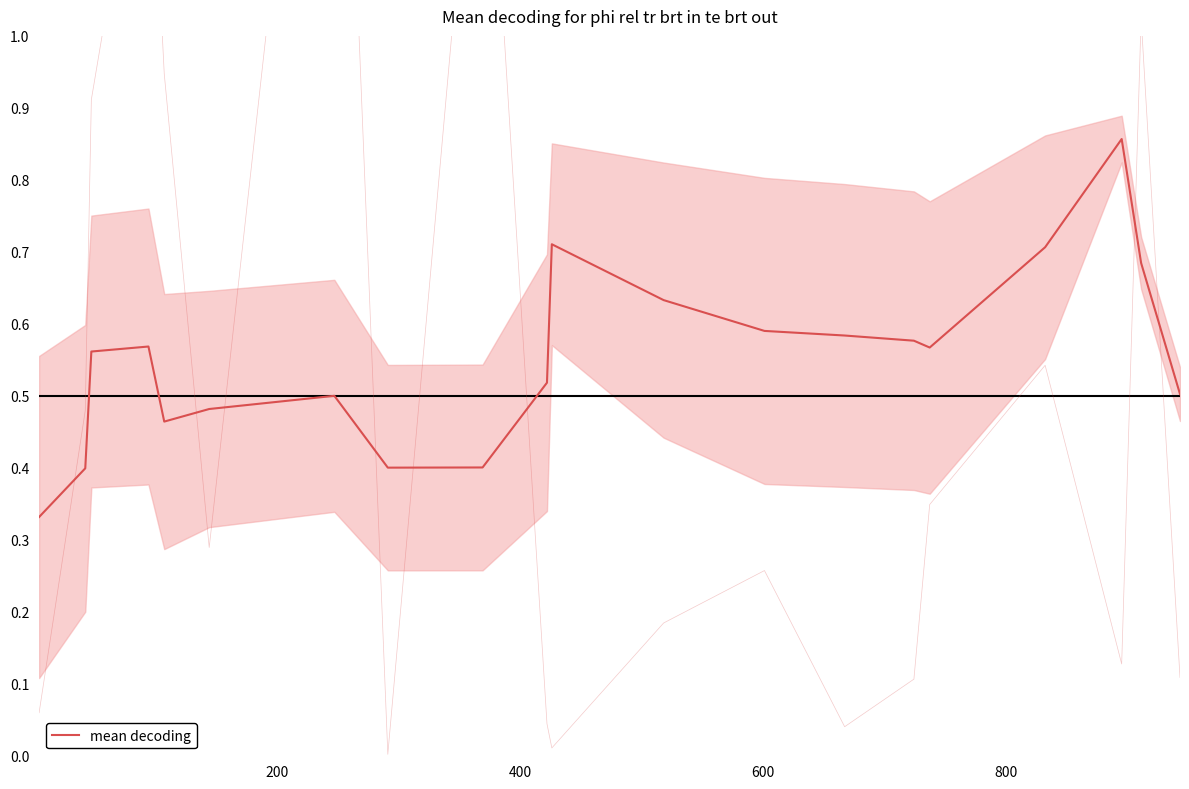

The value at 11 is 0.3. True or false?

False